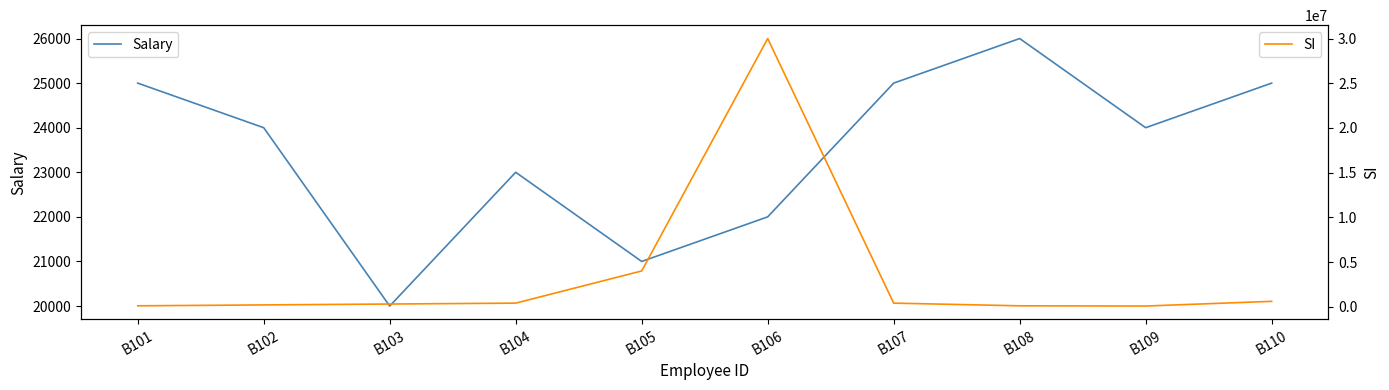

The value of Salary at B105 is 21000. True or false?

True